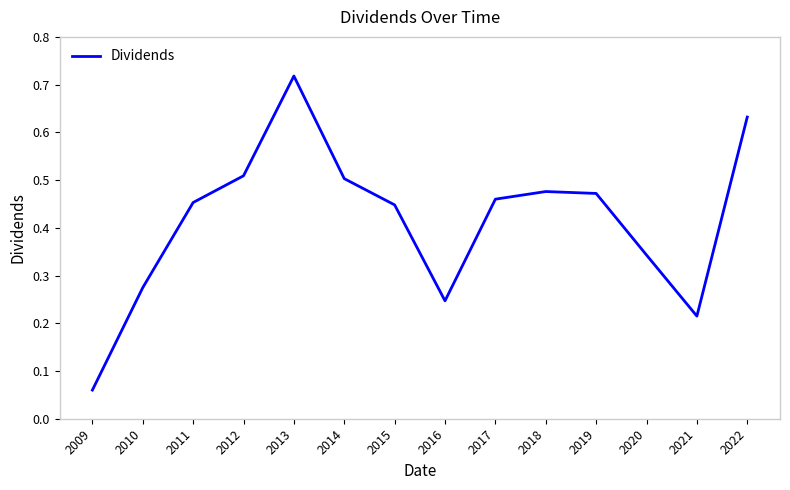

Is it true that the value at 2017 is 0.7?

False